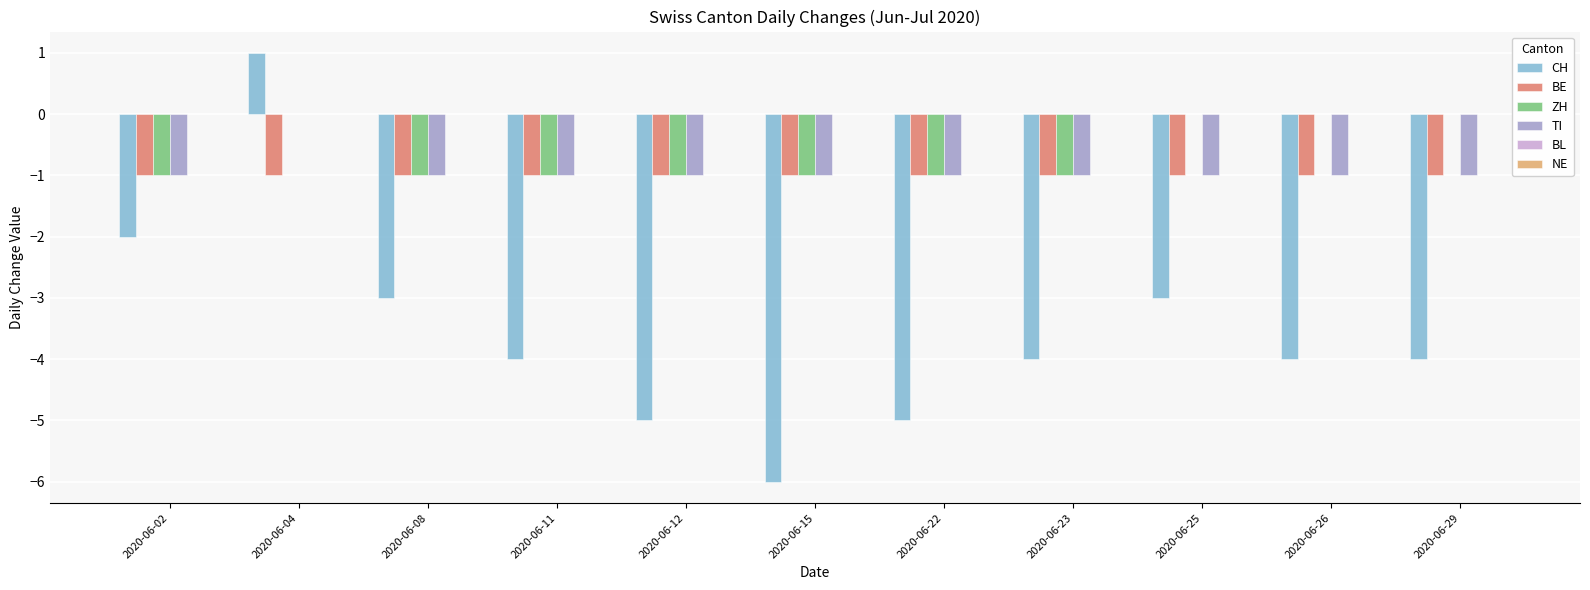

What is the sum of all BE values?

-11